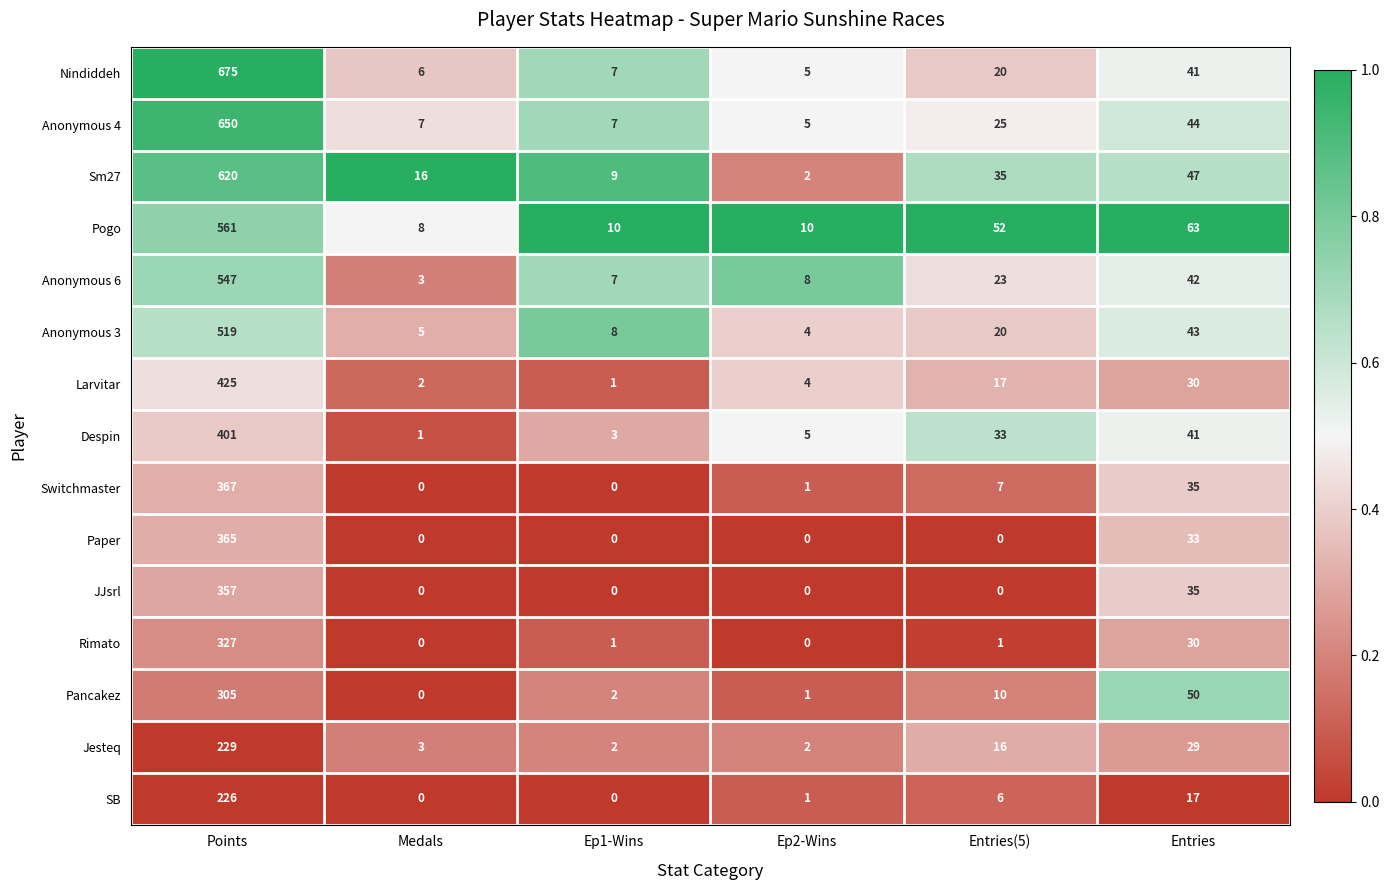

Rank the series by their maximum value, from highest to lowest.

Nindiddeh, Anonymous 4, Sm27, Pogo, Anonymous 6, Anonymous 3, Larvitar, Despin, Switchmaster, Paper, JJsrl, Rimato, Pancakez, Jesteq, SB